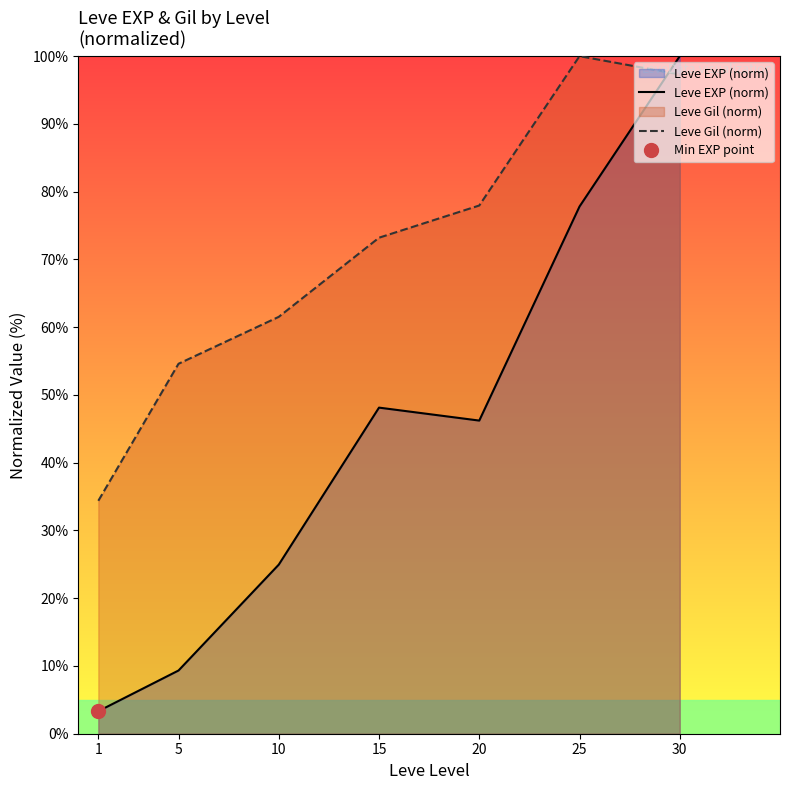

At which label is Leve Gil (norm) closest to 67?

10